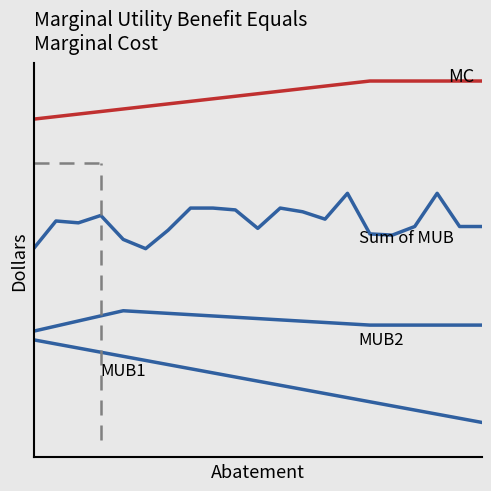

Reading right to left, extract all data points from this chart.

MC: 20=0.3	19=0.3	18=0.3	17=0.3	16=0.3	15=0.3	14=0.3	13=0.3	12=0.3	11=0.3	10=0.3	9=0.3	8=0.3	7=0.3	6=0.3	5=0.3	4=0.3	3=0.3	2=0.3	1=0.3	0=0.3
Sum of MUB: 20=0.2	19=0.2	18=0.2	17=0.2	16=0.2	15=0.2	14=0.2	13=0.2	12=0.2	11=0.2	10=0.2	9=0.2	8=0.2	7=0.2	6=0.2	5=0.1	4=0.2	3=0.2	2=0.2	1=0.2	0=0.1
MUB2: 20=0.1	19=0.1	18=0.1	17=0.1	16=0.1	15=0.1	14=0.1	13=0.1	12=0.1	11=0.1	10=0.1	9=0.1	8=0.1	7=0.1	6=0.1	5=0.1	4=0.1	3=0.1	2=0.1	1=0.1	0=0.1
MUB1: 20=-0.0	19=-0.0	18=-0.0	17=-0.0	16=-0.0	15=-0.0	14=0.0	13=0.0	12=0.0	11=0.0	10=0.0	9=0.0	8=0.0	7=0.0	6=0.0	5=0.0	4=0.0	3=0.0	2=0.1	1=0.1	0=0.1